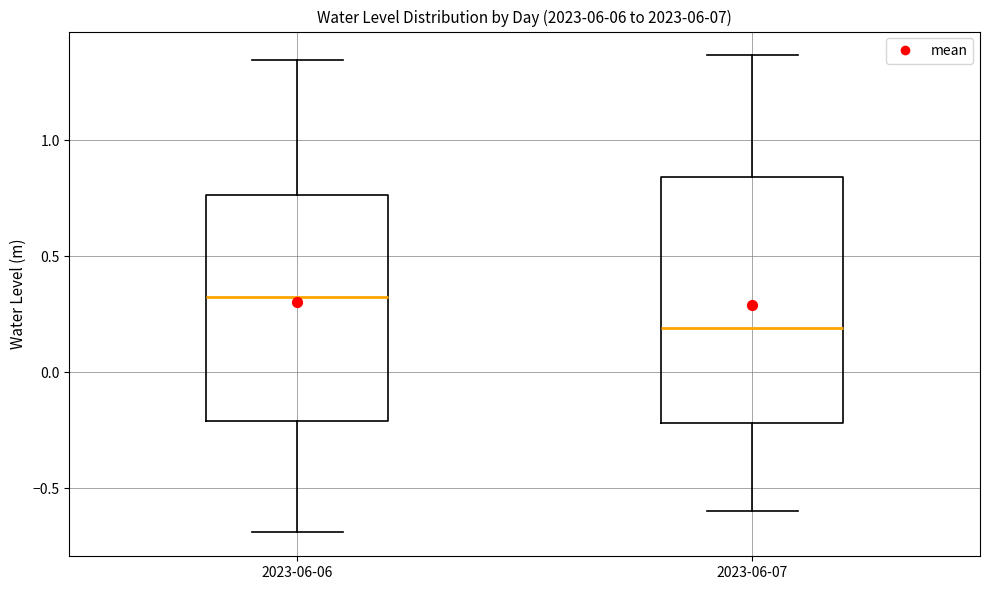

Which box's median line is the highest?

2023-06-06